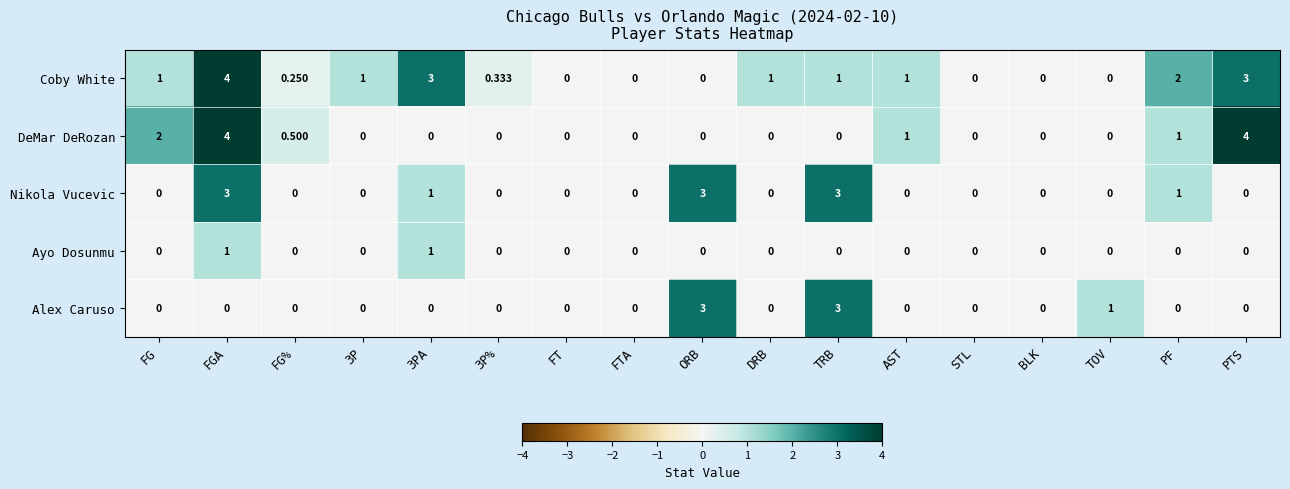

Which series has the largest total across all categories?

Coby White